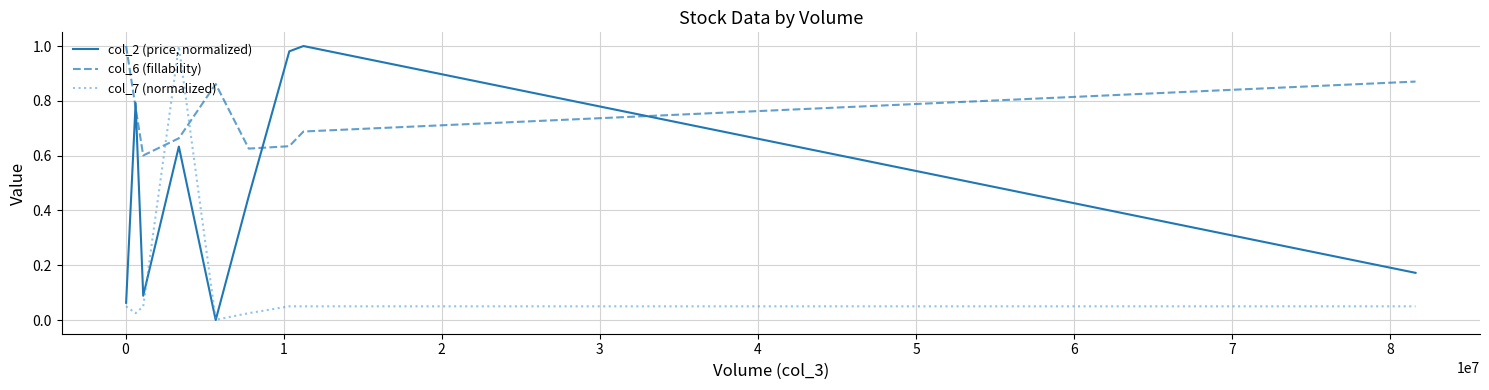

How many intersections are there between col_7 (normalized) and col_6 (fillability)?

2